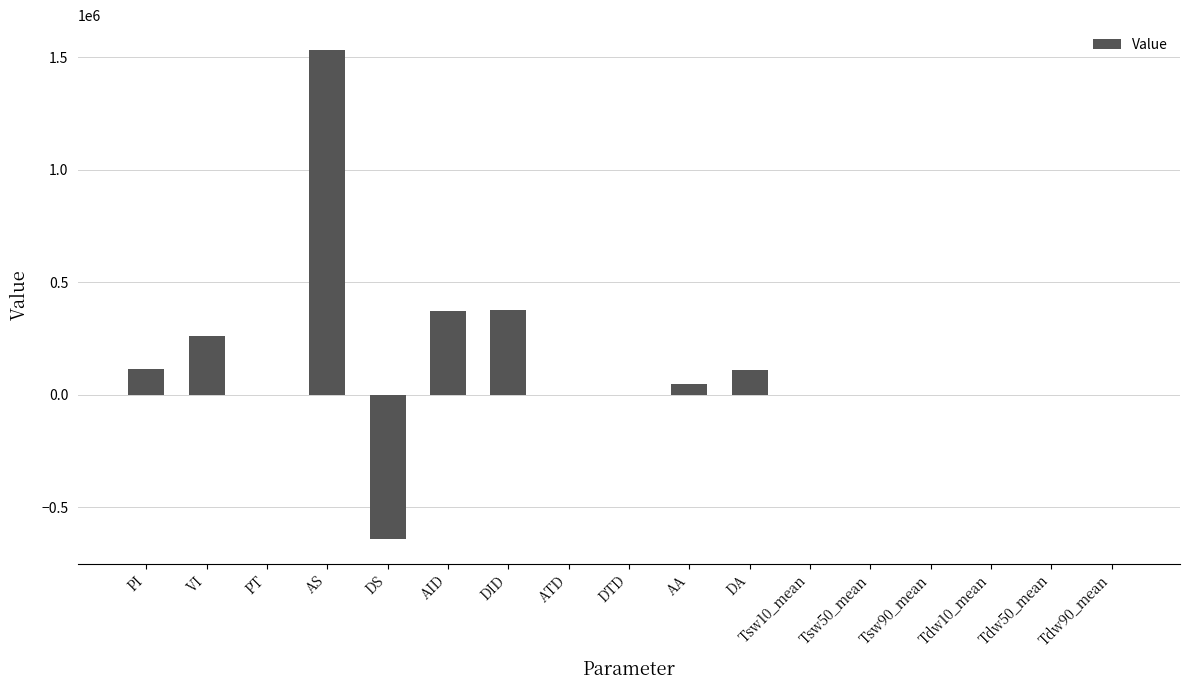

Is it true that the value at VI is 164248.9?

False